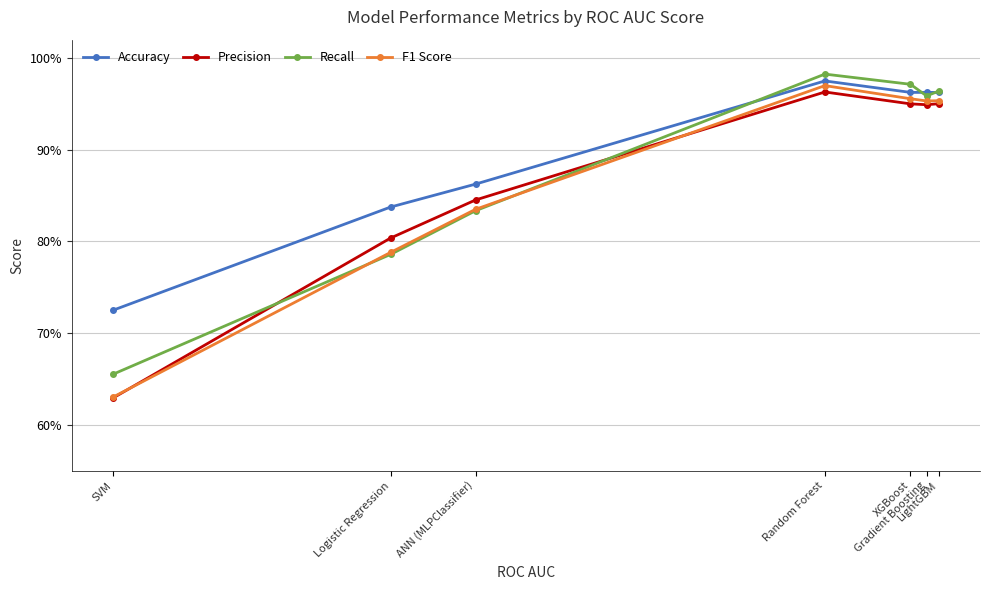

What are all the series names shown in the legend?

Accuracy, Precision, Recall, F1 Score